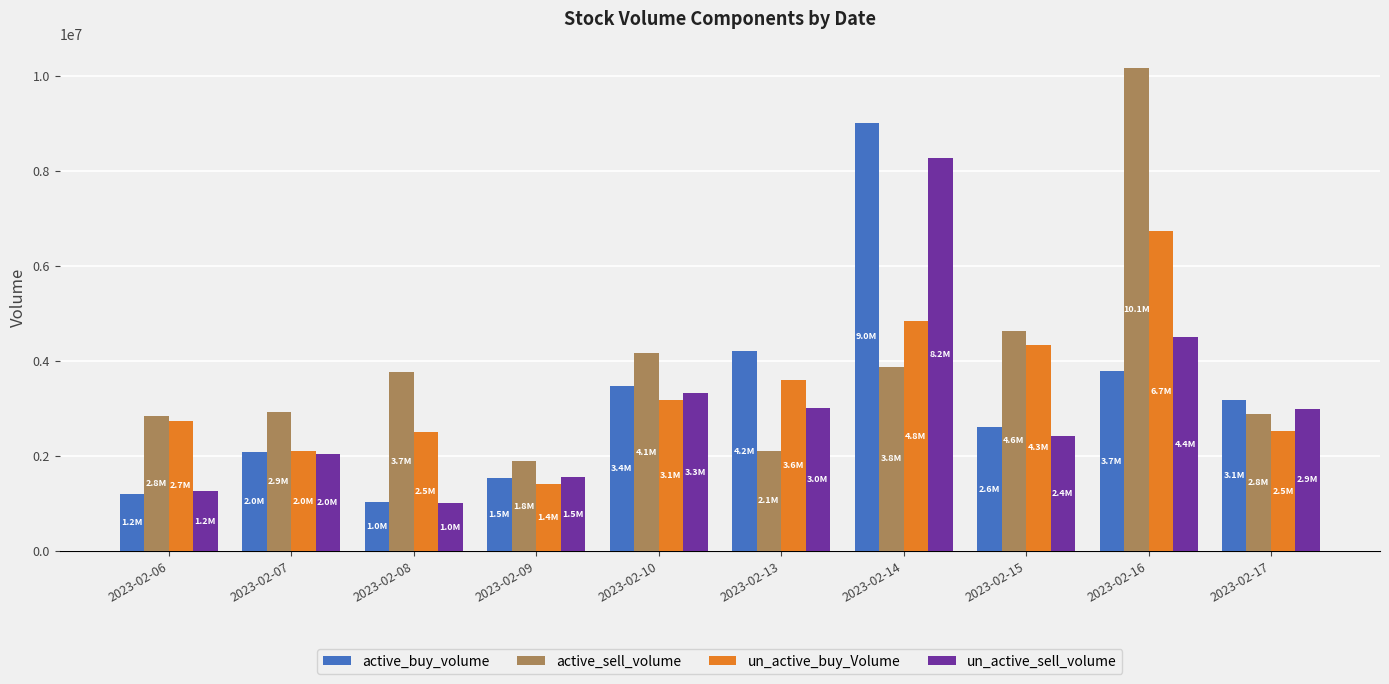

The value of un_active_buy_Volume at 2023-02-09 is 2339585. True or false?

False